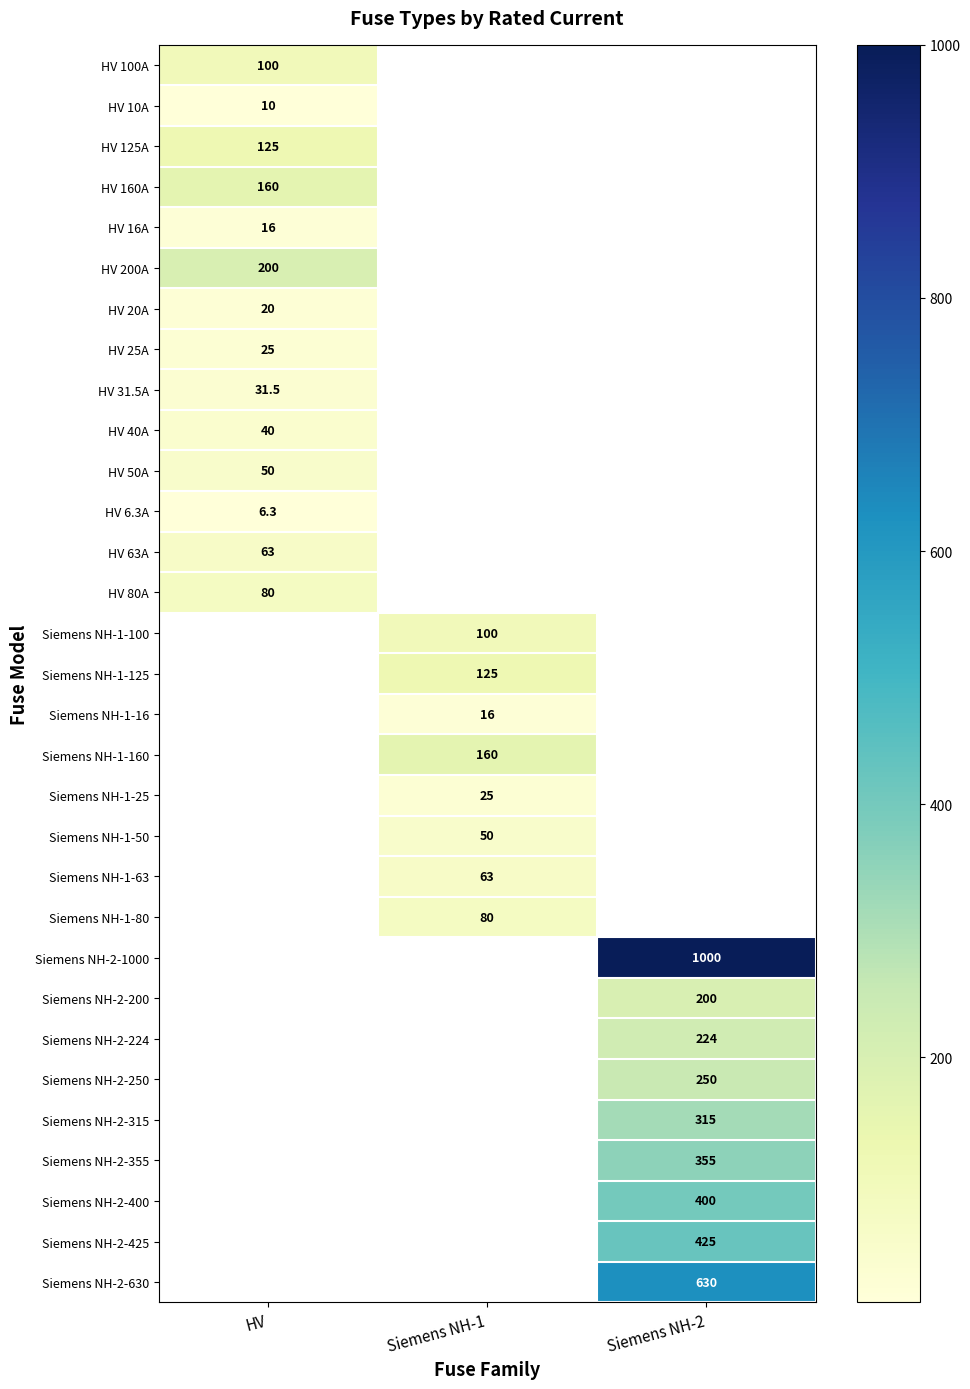

The Siemens NH-2-400 series shows 400.0 at Siemens NH-2. True or false?

True